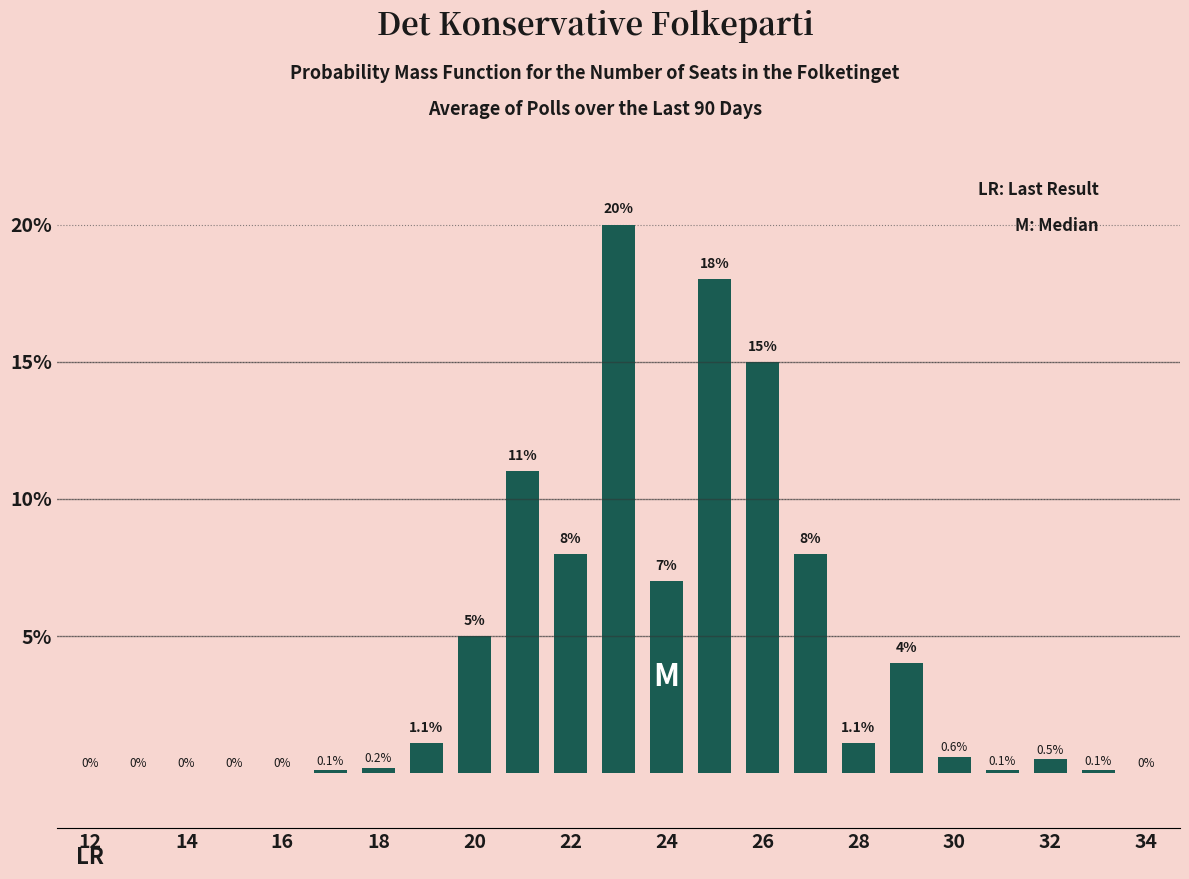

What is the sum of all values?

99.8